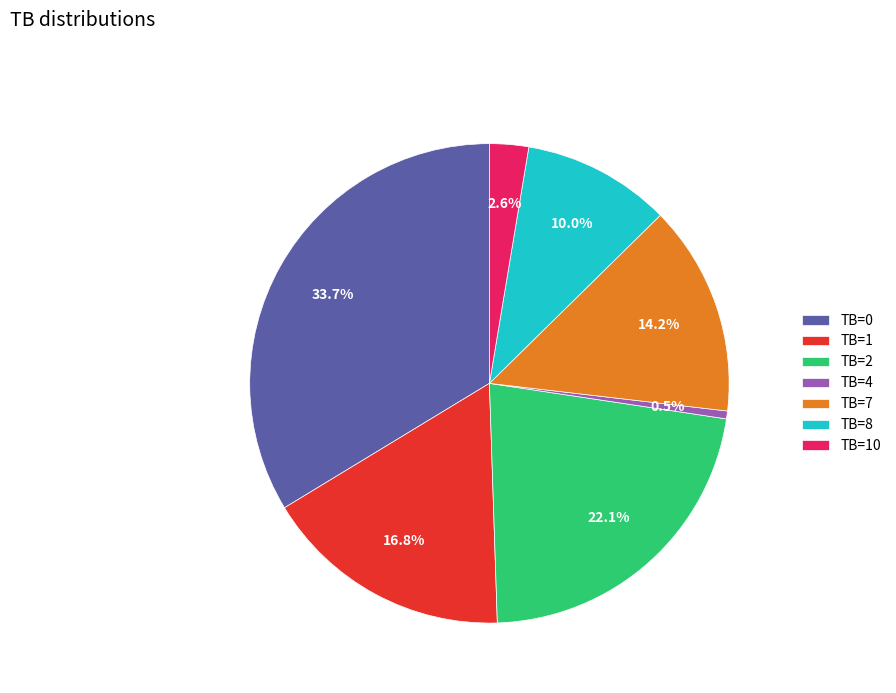

To the nearest percent, what is the average slice percentage?

14%